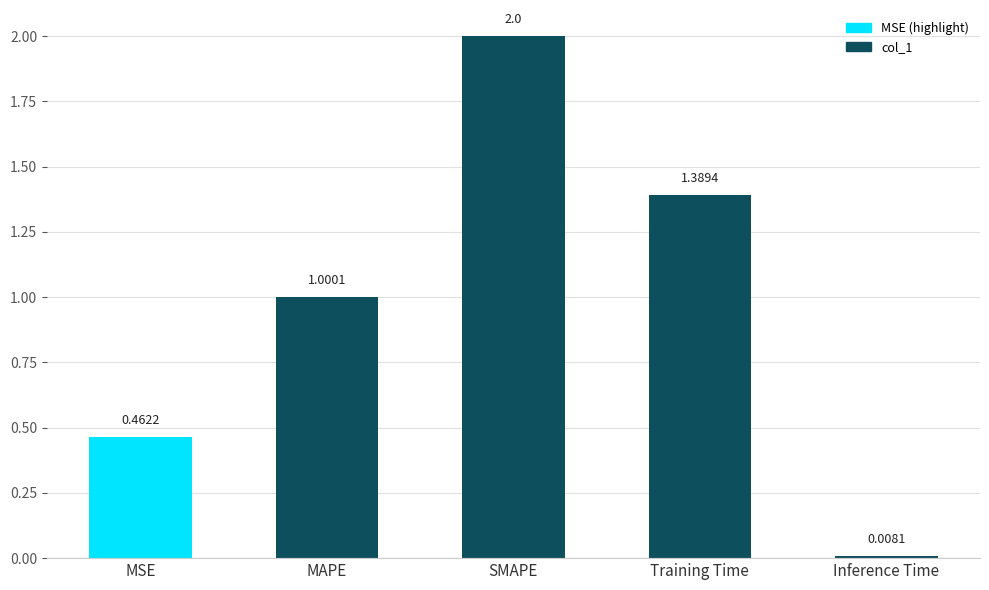

Are the bars horizontal?

No